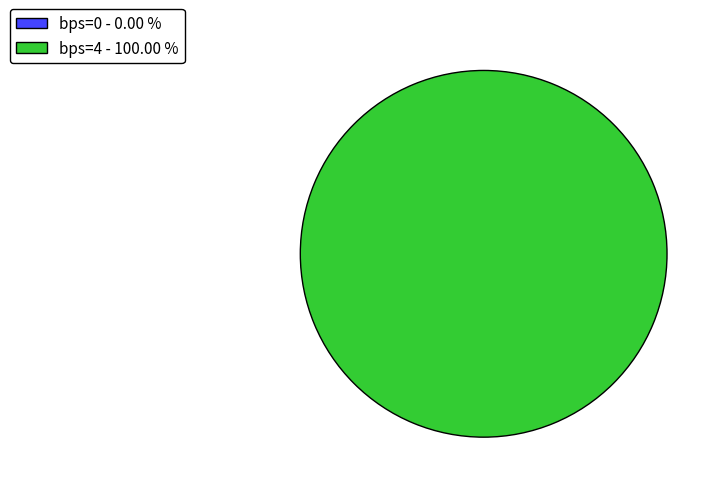

True or false: 0 accounts for 0% of the total.

True